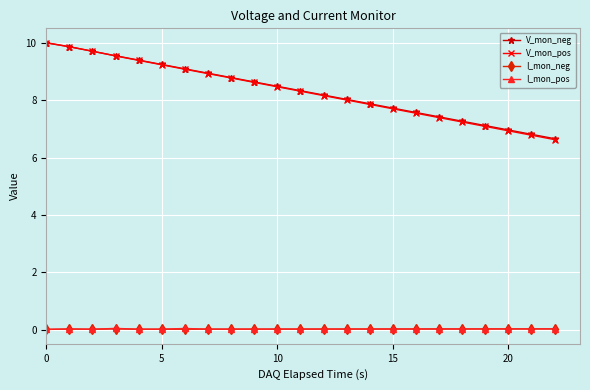

Count the number of data series in this chart.

4